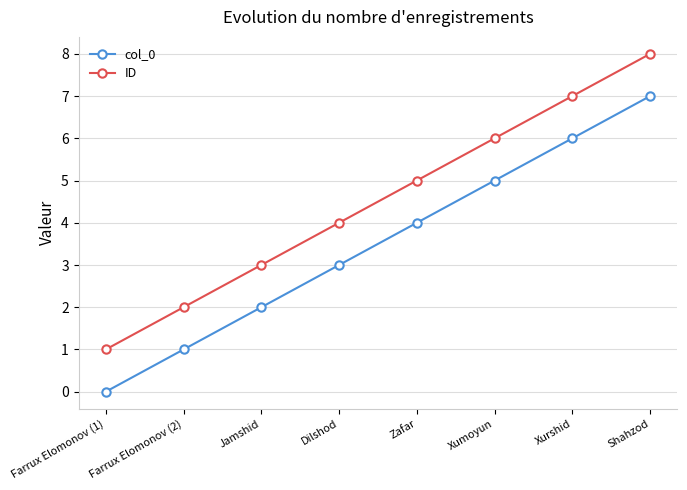

True or false: col_0 has more than 1 interior local peaks.

False